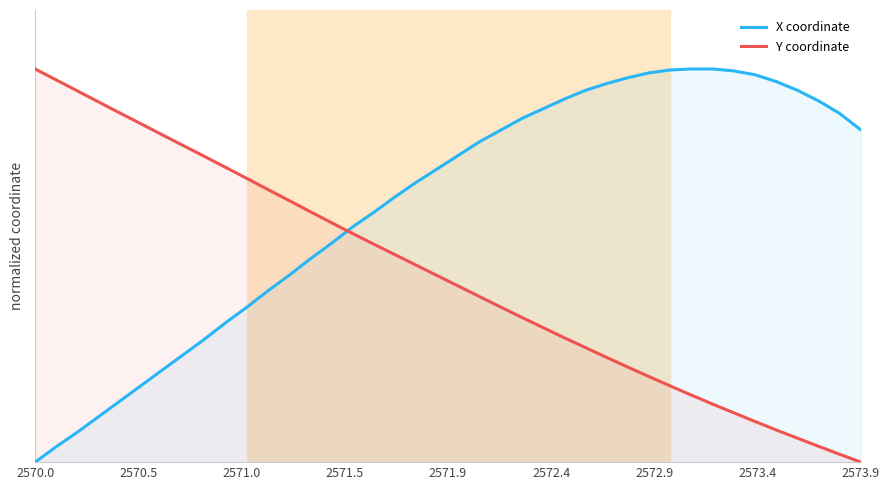

List the series in order of their peak value, highest first.

X coordinate, Y coordinate